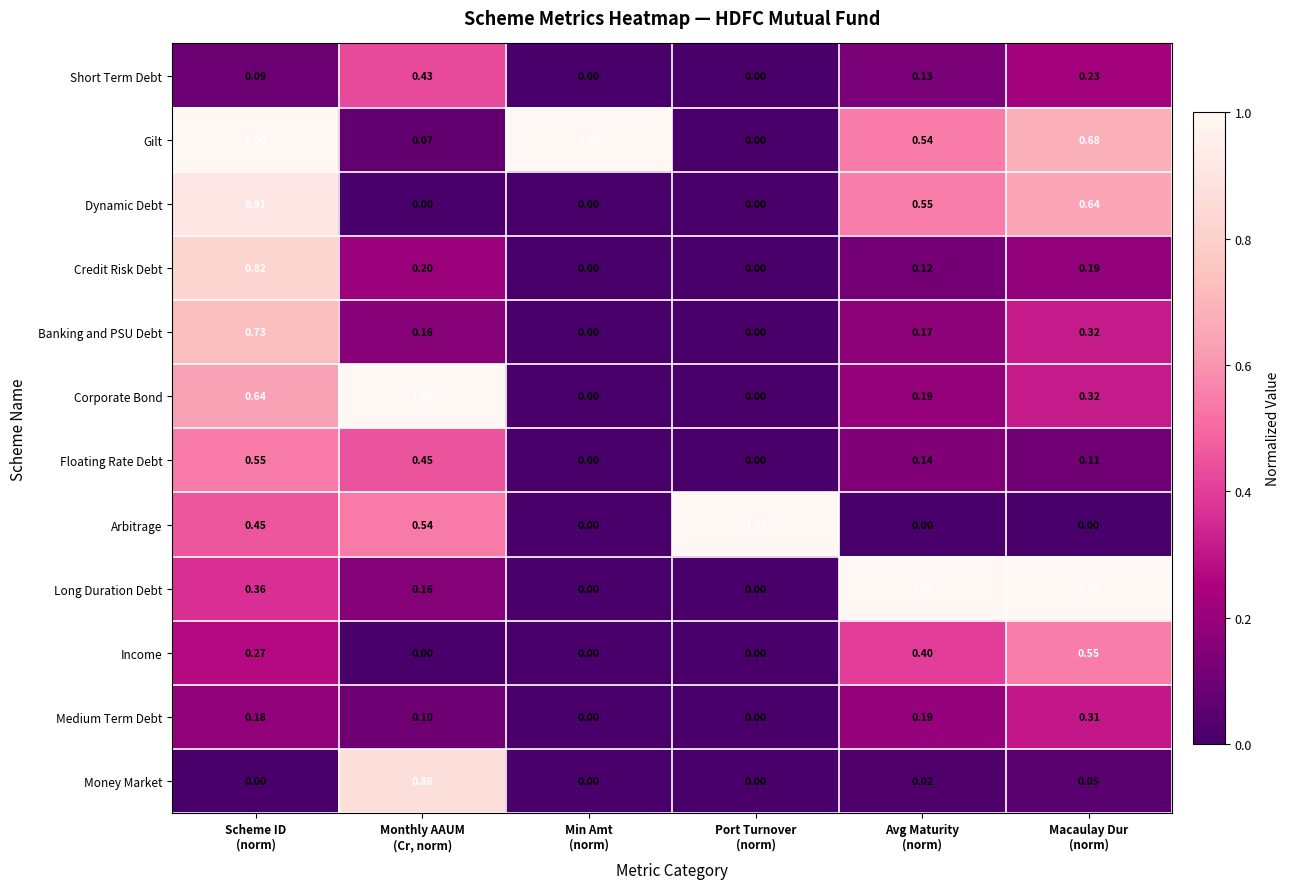

Which series has the largest total across all categories?

Gilt